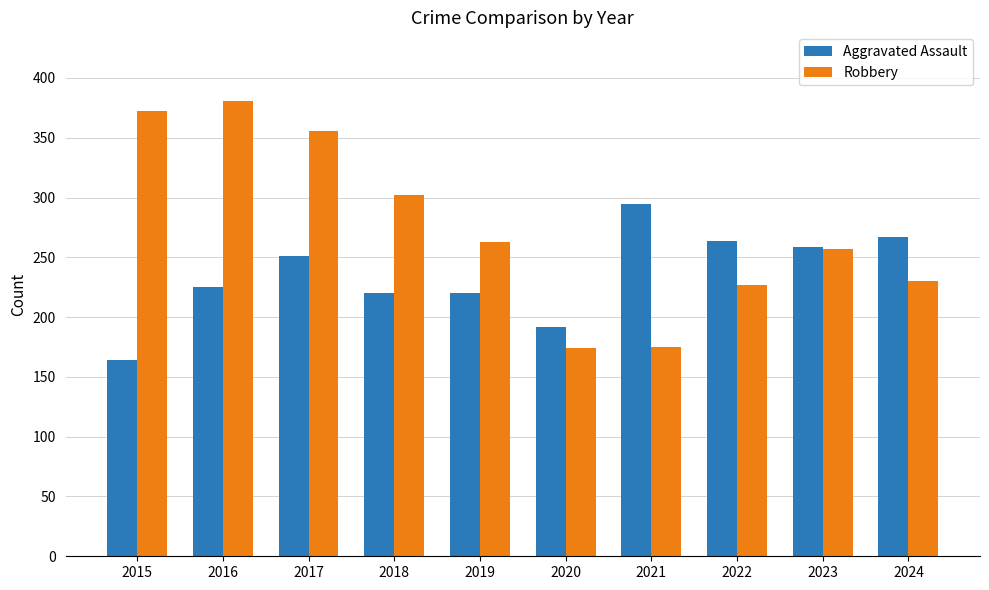

How many data points in Aggravated Assault are less than 251?

5